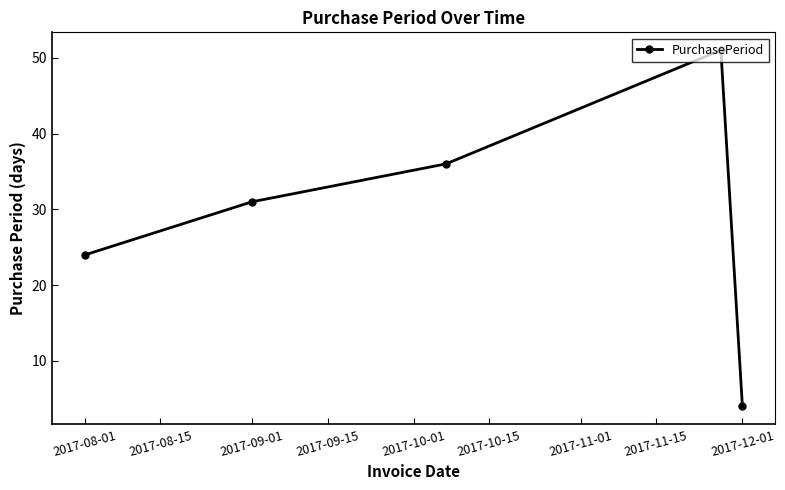

What is the average value?

29